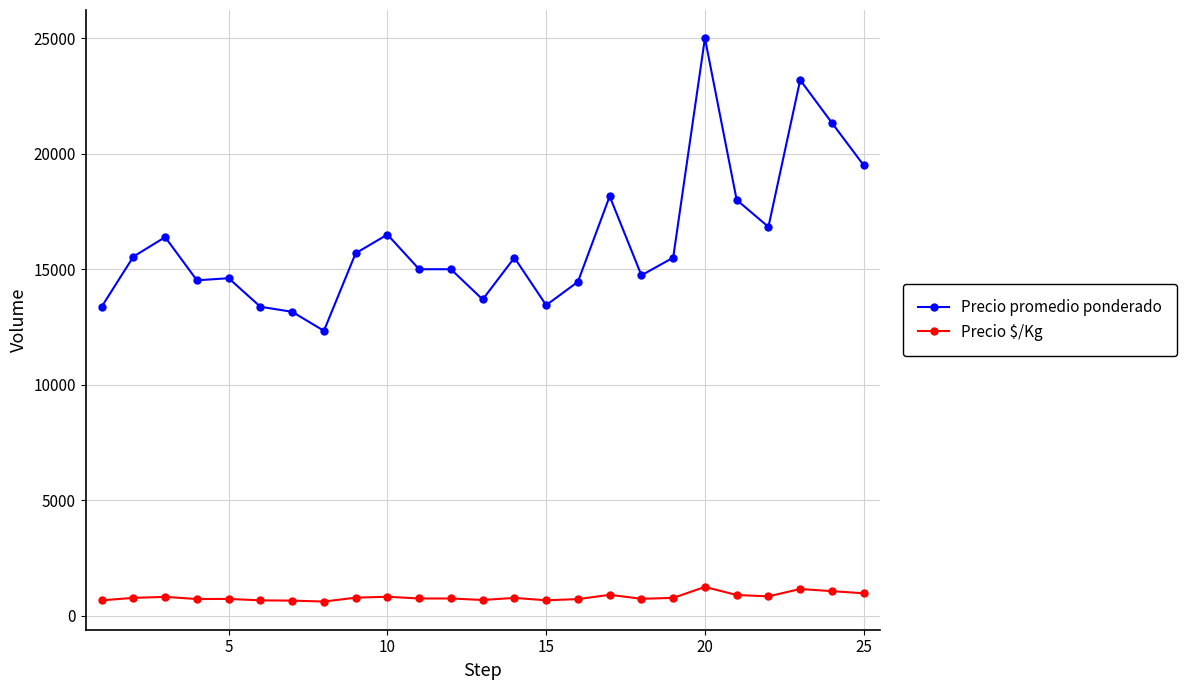

True or false: Precio $/Kg and Precio promedio ponderado intersect in this chart.

False